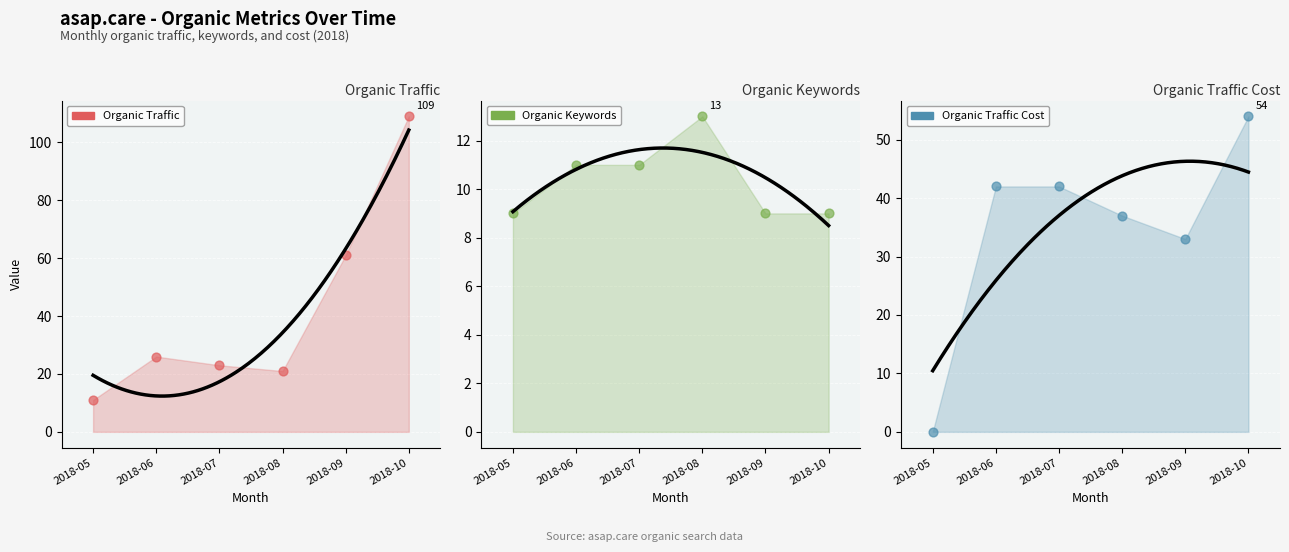

Which series has the largest total across all categories?

Organic Traffic